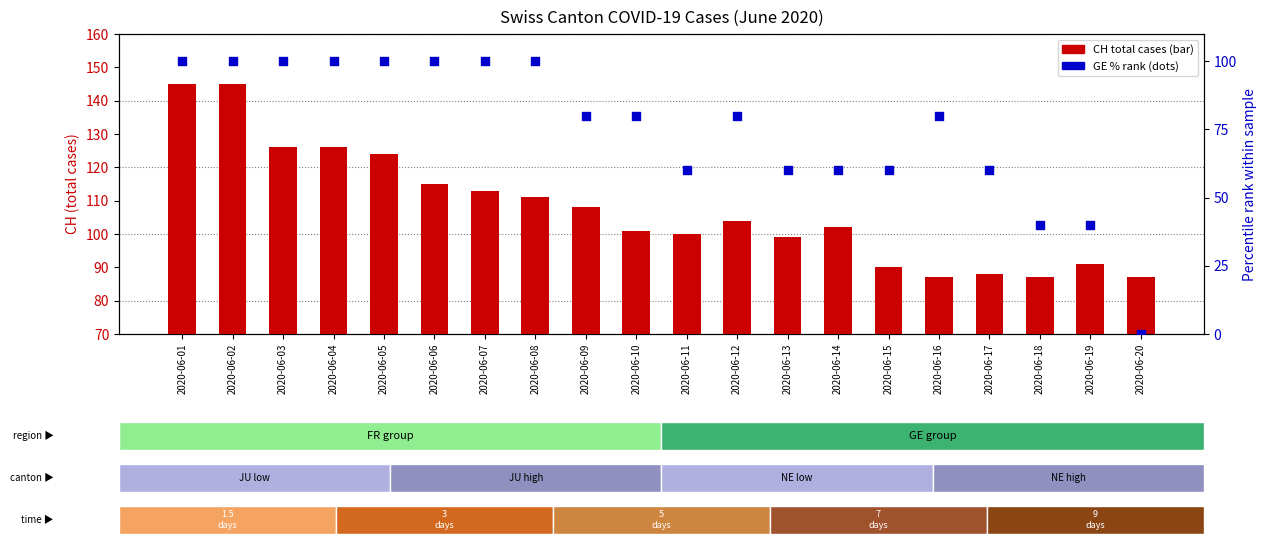

Which series reaches the minimum Y coordinate?

GE % (normalized)